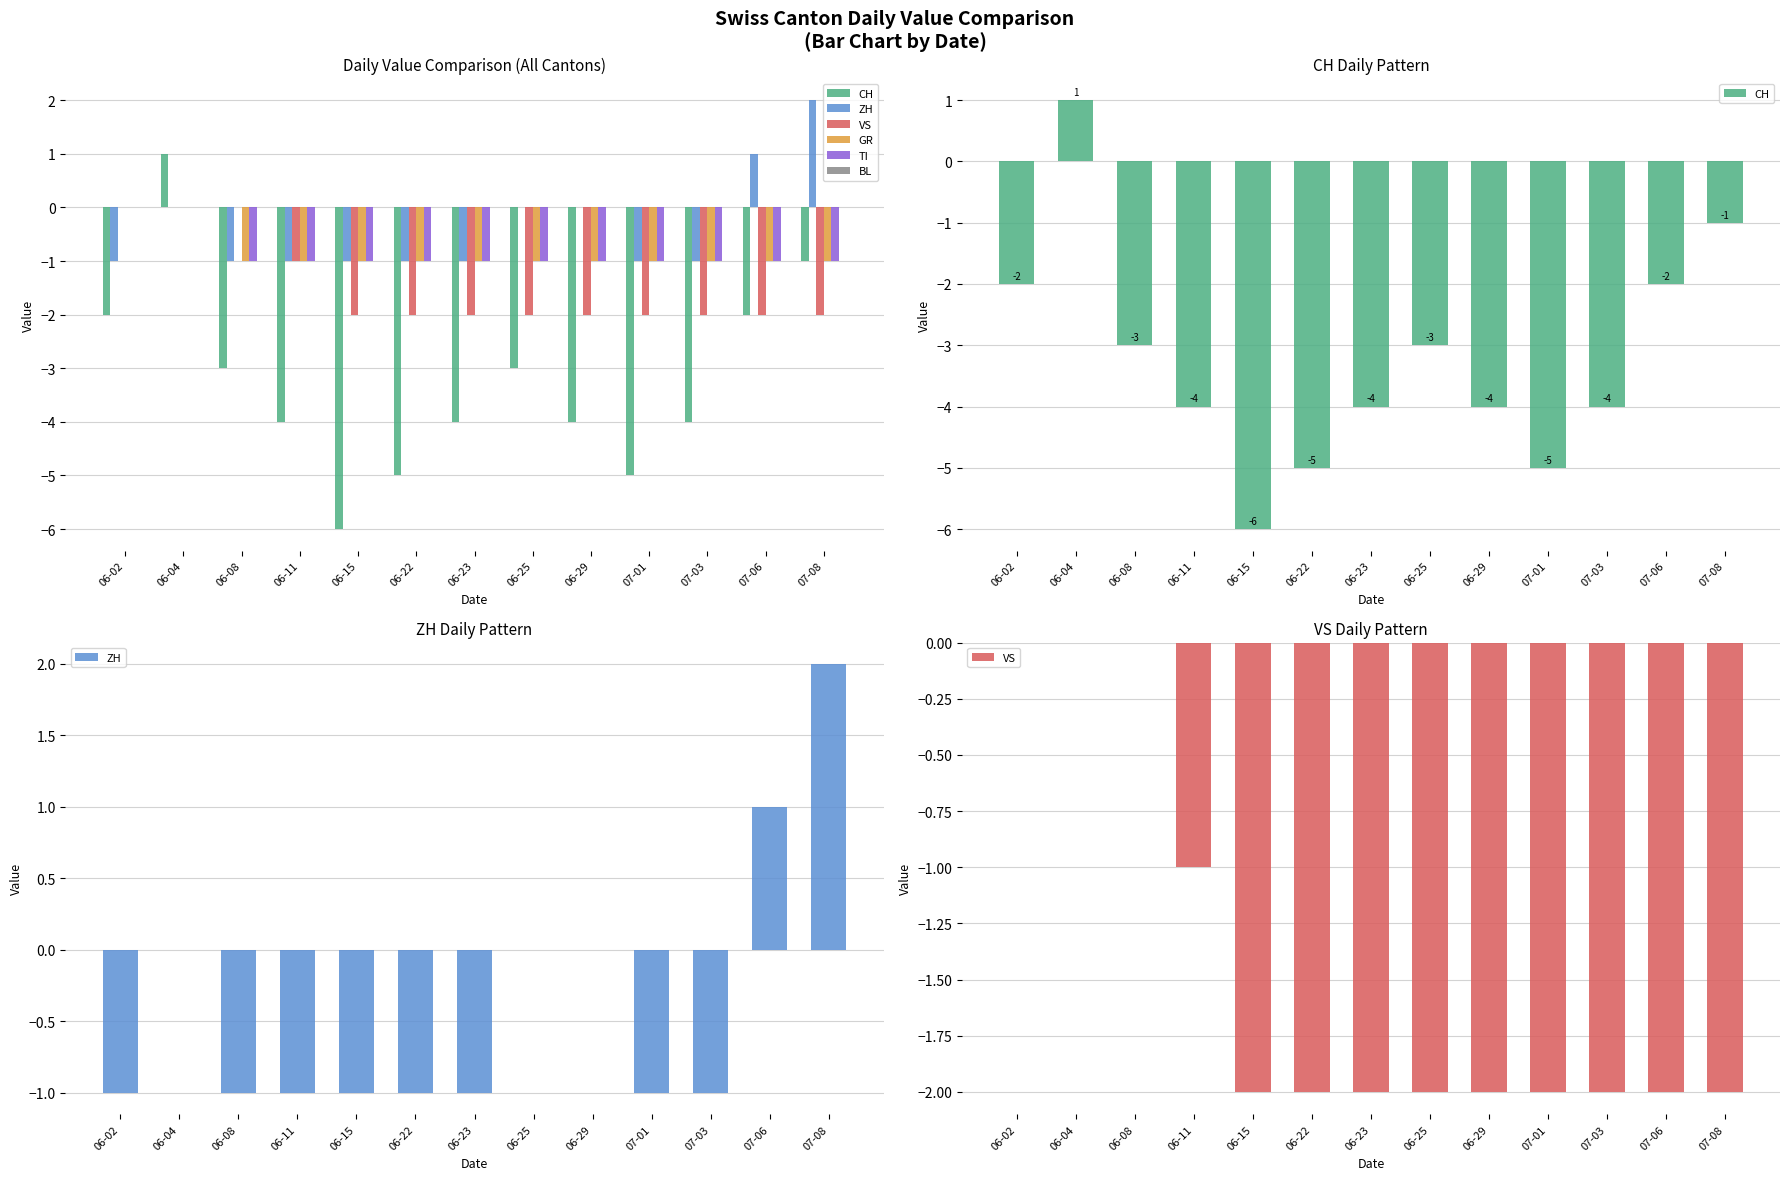

Which series changed the most between 06-25 and 07-06?

CH